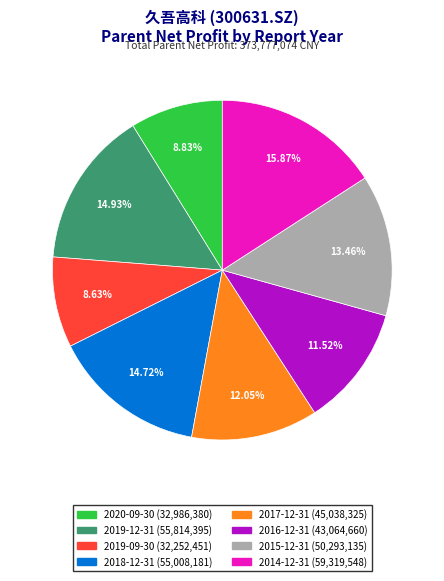

To the nearest percent, what percentage of the pie is 2018-12-31?

15%